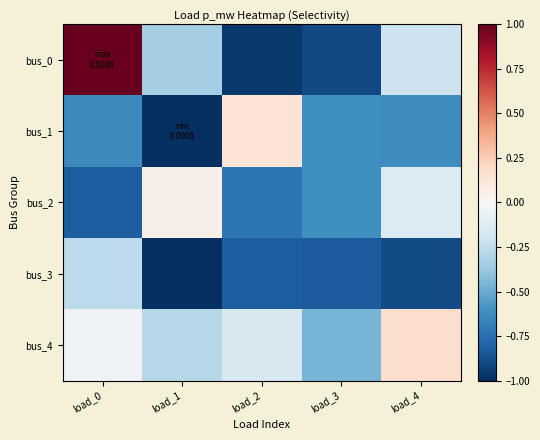

List the series in order of their peak value, highest first.

bus_0, bus_4, bus_1, bus_2, bus_3